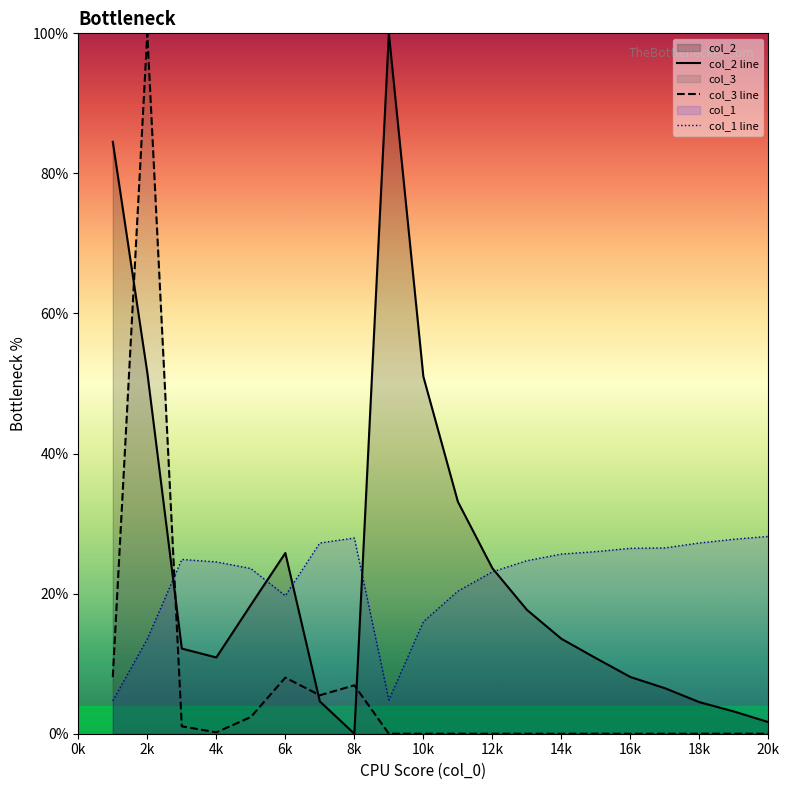

The col_1 line series shows 18.6 at 14k. True or false?

False